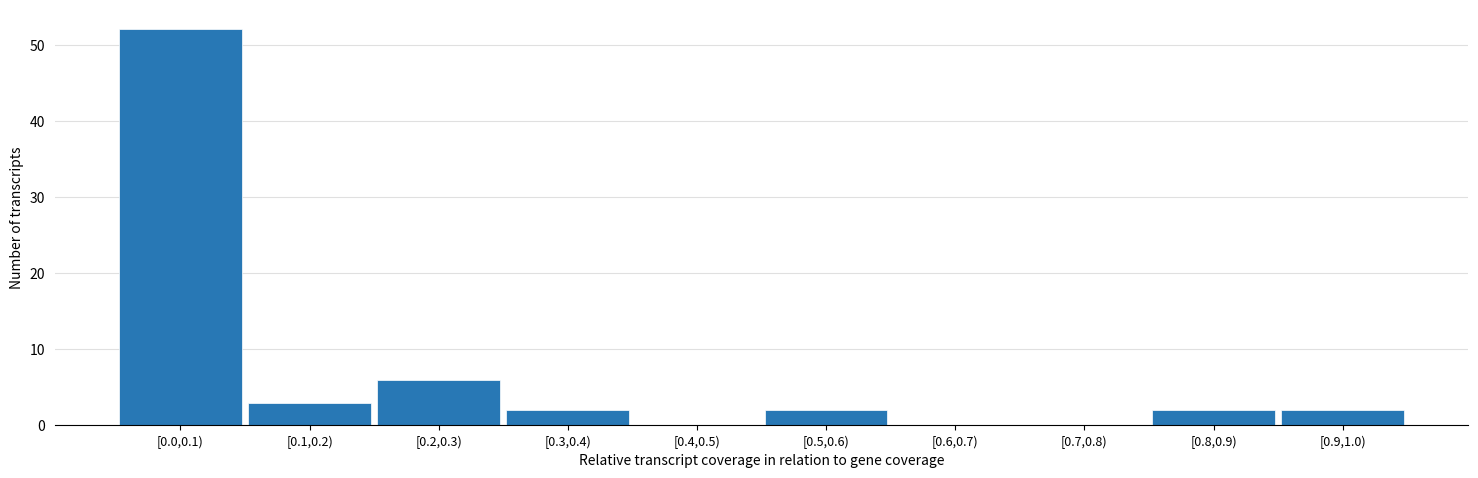

Reading left to right, transcribe all the data shown in this chart.

[0.0,0.1)=52	[0.1,0.2)=3	[0.2,0.3)=6	[0.3,0.4)=2	[0.4,0.5)=0	[0.5,0.6)=2	[0.6,0.7)=0	[0.7,0.8)=0	[0.8,0.9)=2	[0.9,1.0)=2